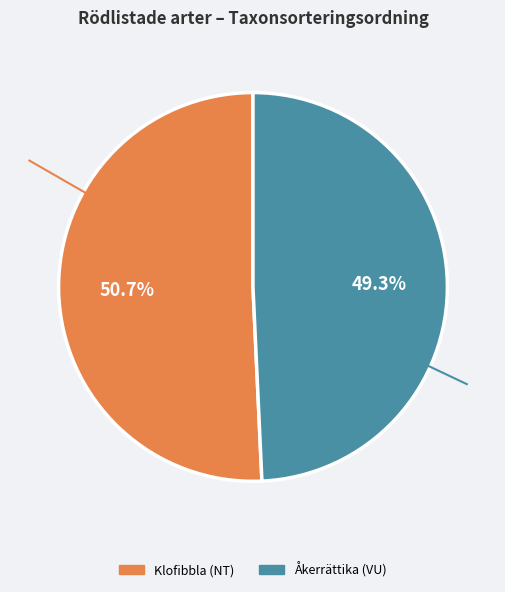

Between Åkerrättika (VU) and Klofibbla (NT), which is larger?

Klofibbla (NT)